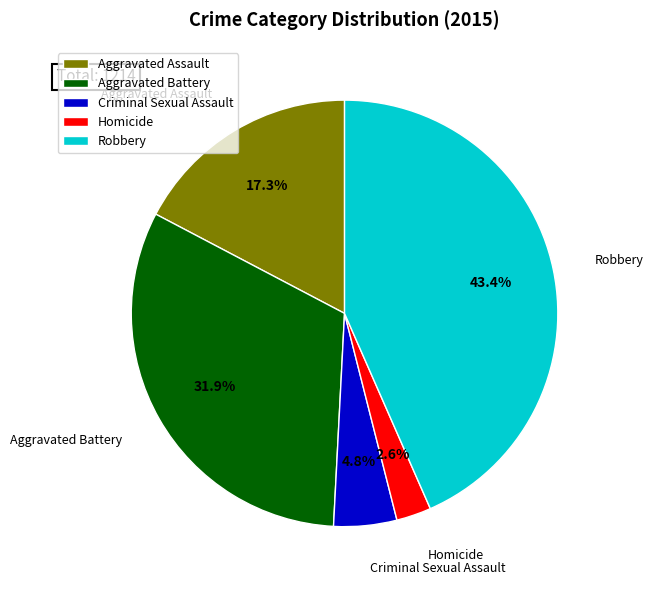

Is the sum of Robbery and Homicide greater than half?

No